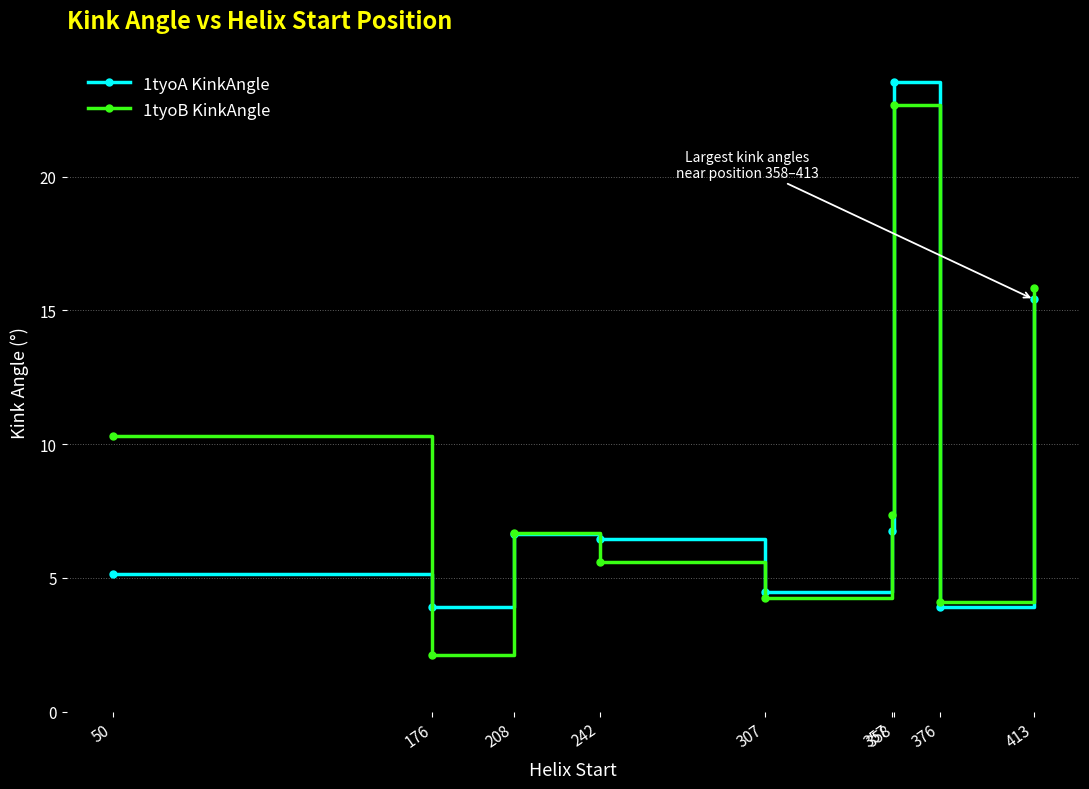

What is the greatest value displayed?

23.6